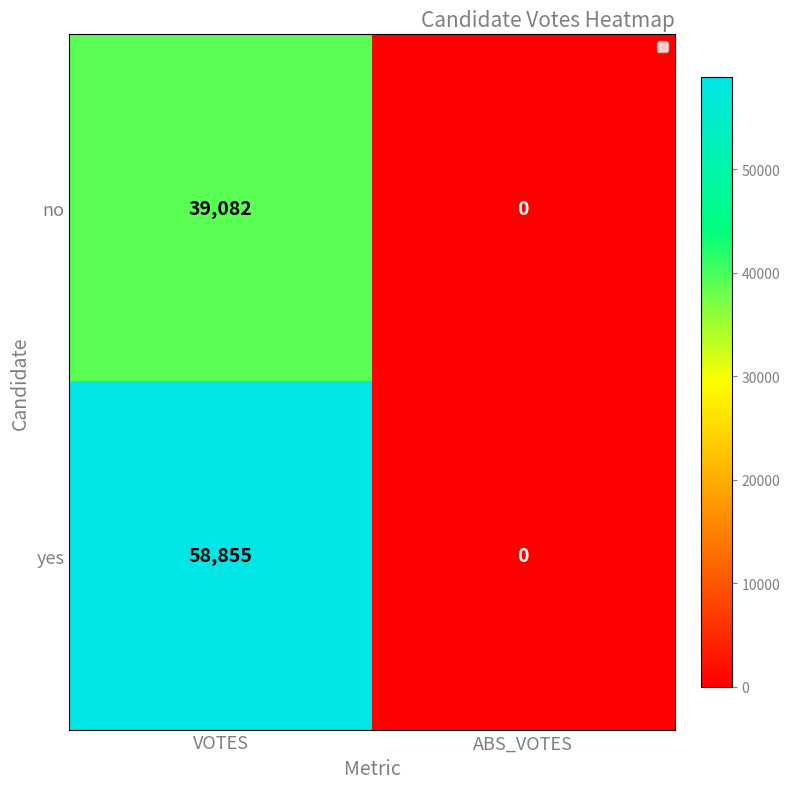

Which label corresponds to the smallest value in the chart?

ABS_VOTES